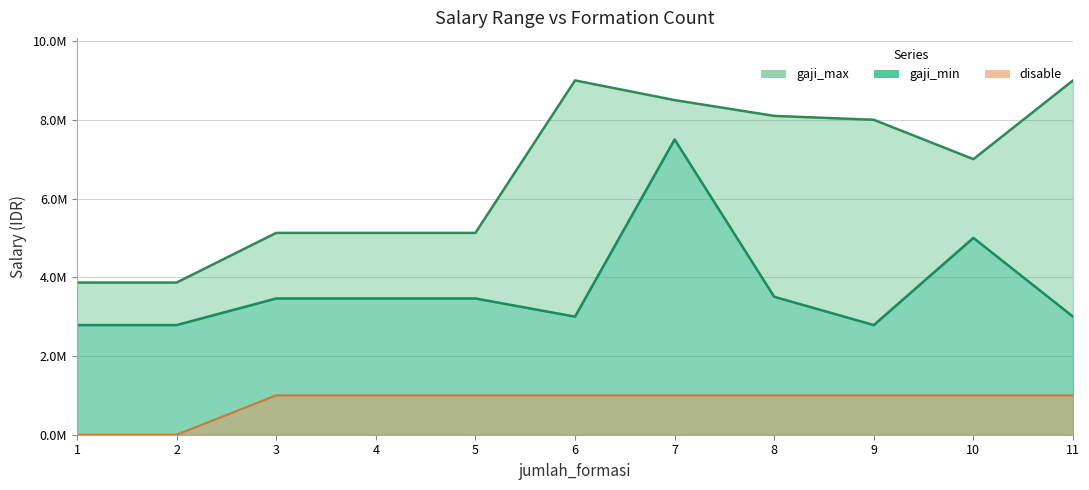

Is the value of gaji_min at 1 greater than the value of gaji_max at 9?

No